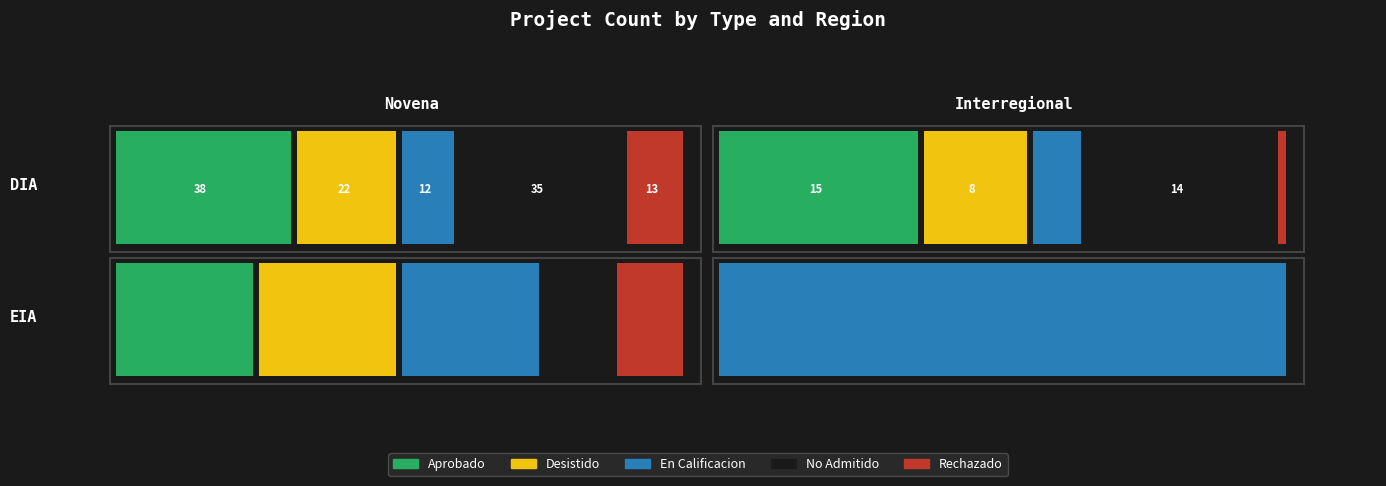

The EIA series shows 4 at Novena. True or false?

False